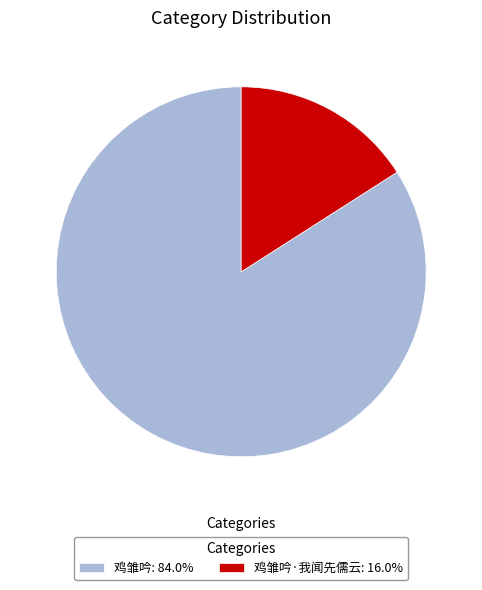

Do 鸡雏吟: 84.0% and 鸡雏吟·我闻先儒云: 16.0% together represent more than half of the pie?

Yes